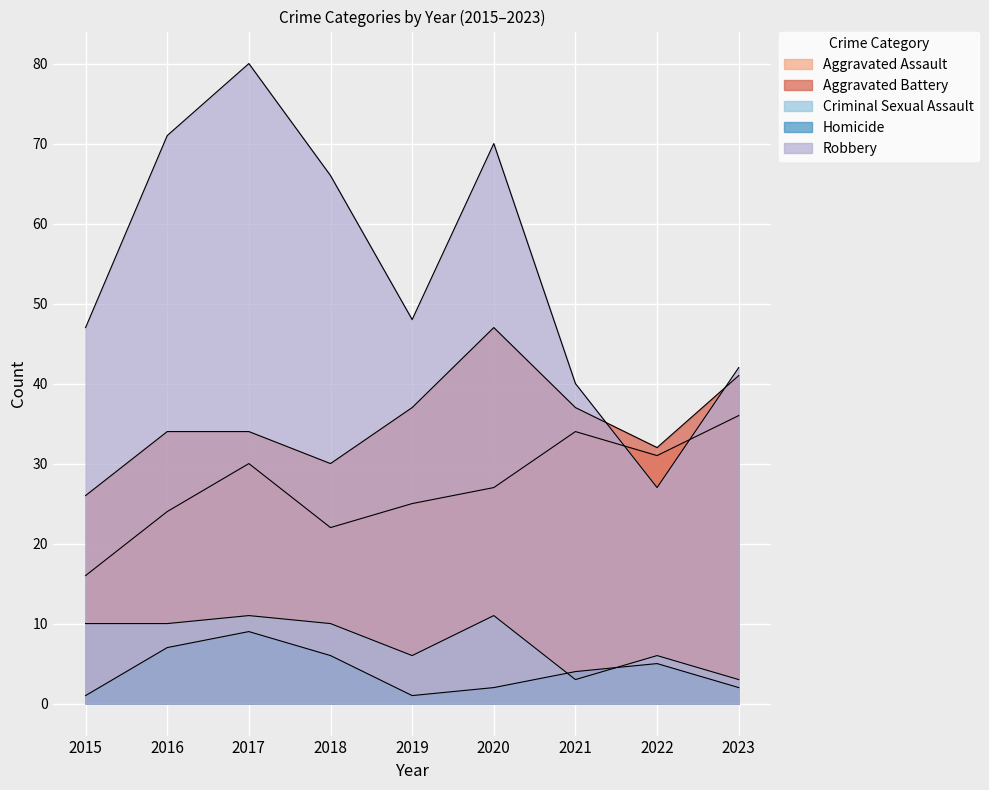

What is the smallest value displayed?

1